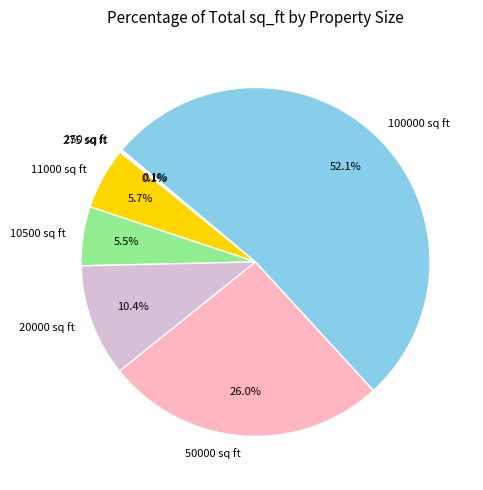

Which category has the biggest portion of the pie?

100000 sq ft